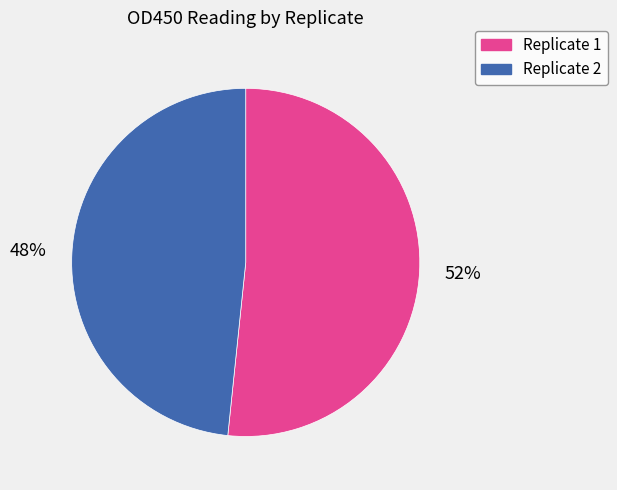

Is there any slice that represents more than half of the pie?

Yes